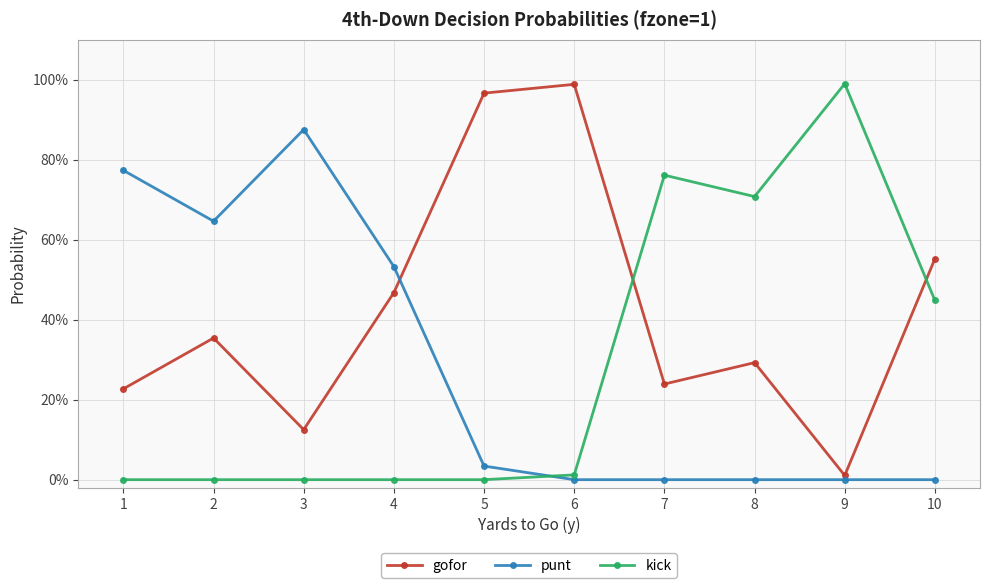

Between 3 and 4, which series saw the biggest shift?

gofor